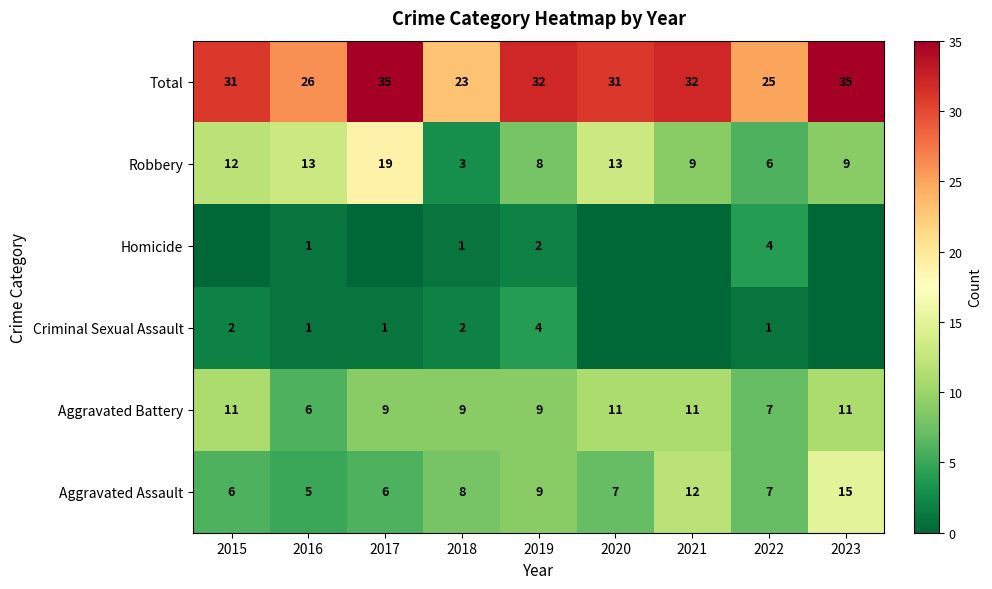

Which category has the lowest value in the Aggravated Assault series?

2016